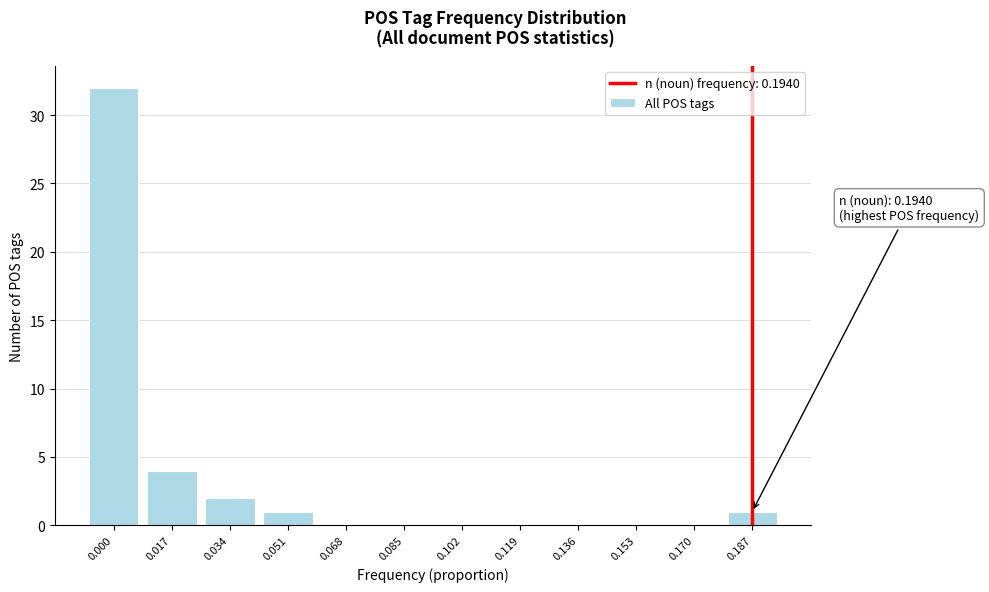

Reading right to left, list all the values displayed in this chart.

0.187=1	0.170=0	0.153=0	0.136=0	0.119=0	0.102=0	0.085=0	0.068=0	0.051=1	0.034=2	0.017=4	0.000=32